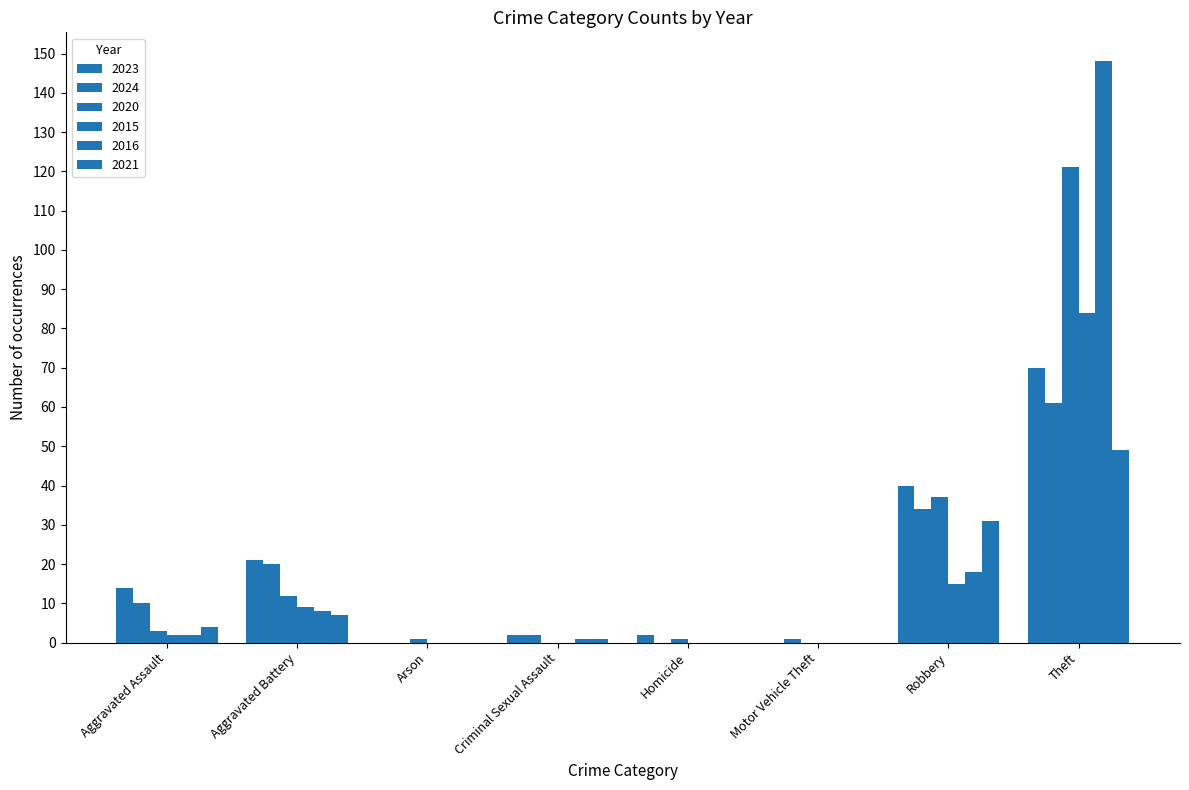

How many series are shown in this chart?

6